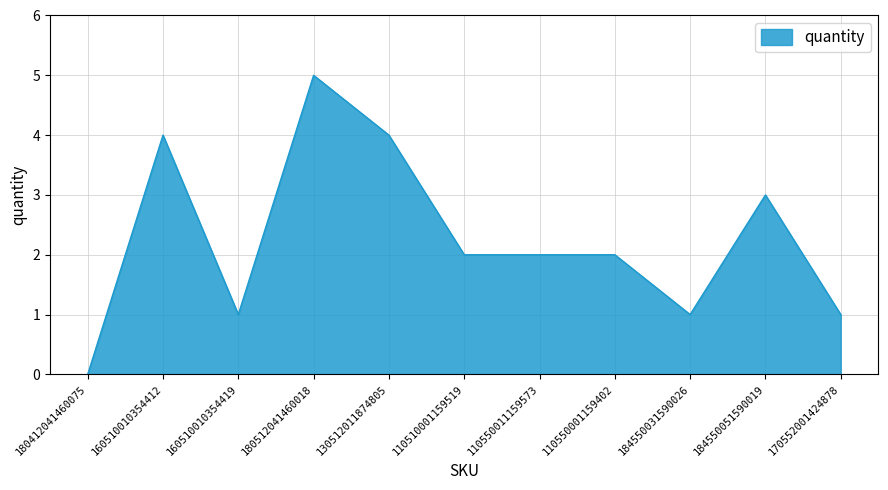

At which category does the chart reach its peak across all series?

180512041460018